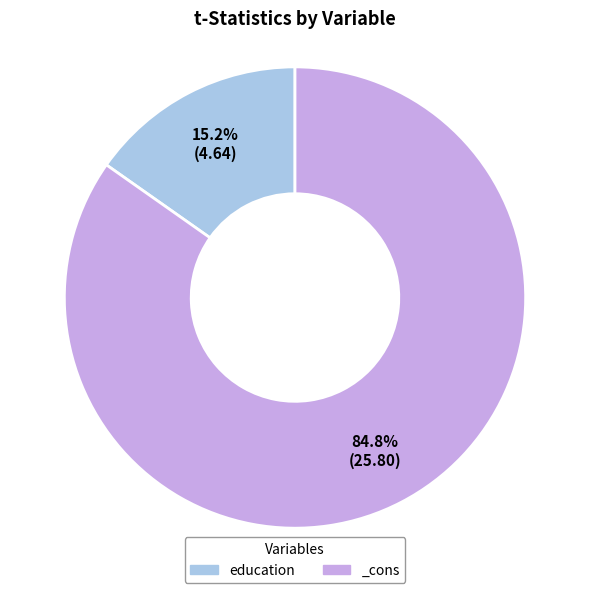

What is the majority slice?

_cons